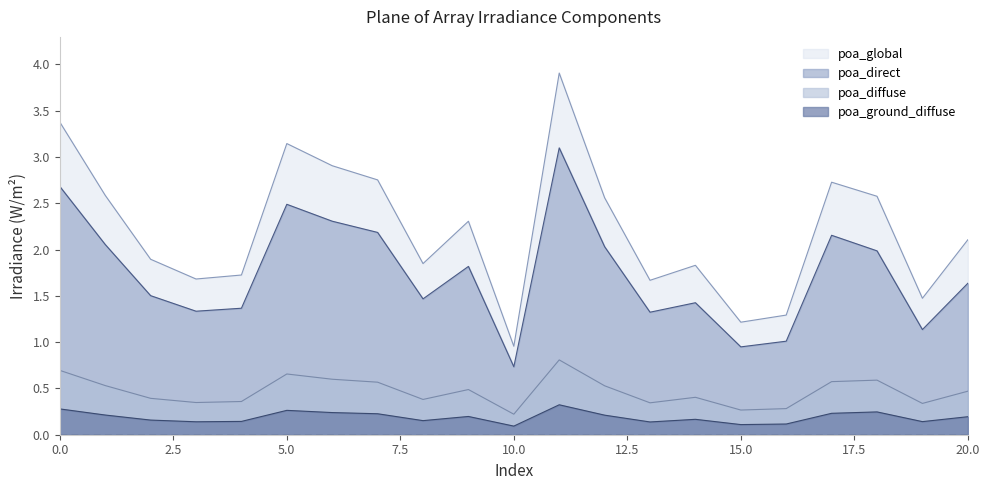

Where is poa_direct nearest to the value 1?

16